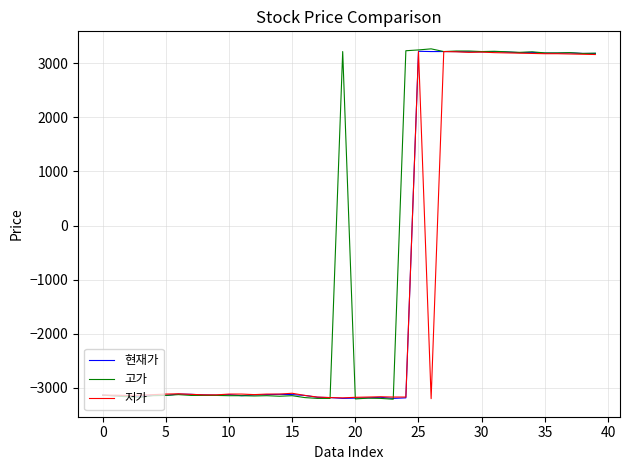

Which series has the largest total across all categories?

고가